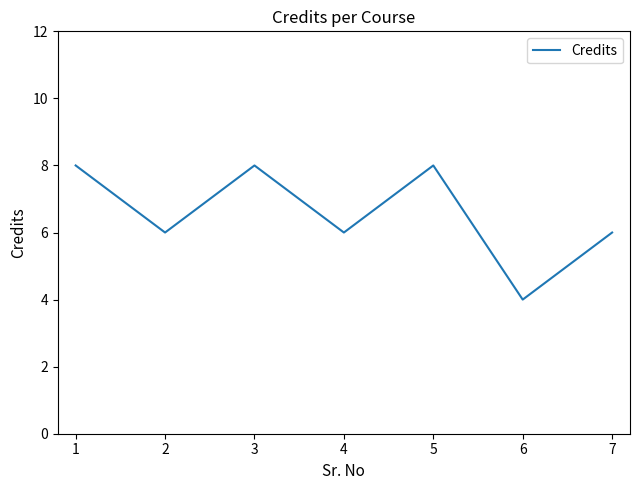

Where is the first local maximum?

3